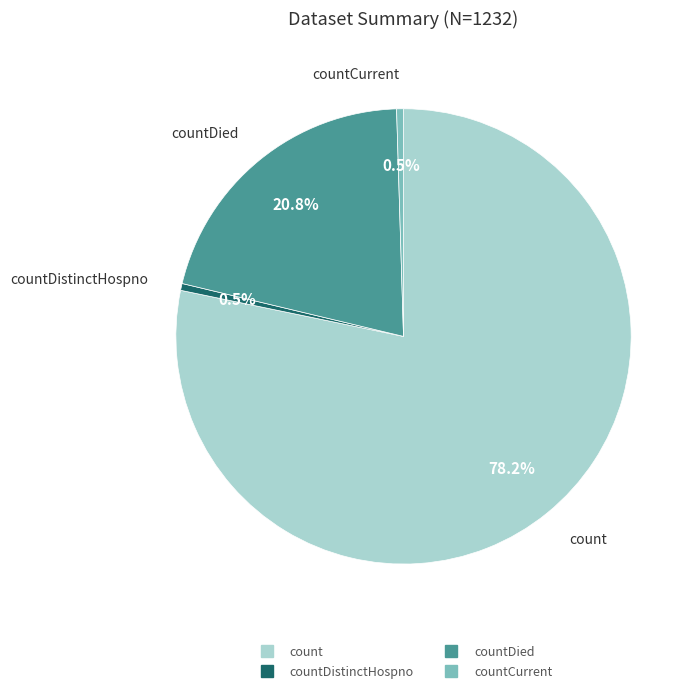

Does any single category account for the majority?

Yes